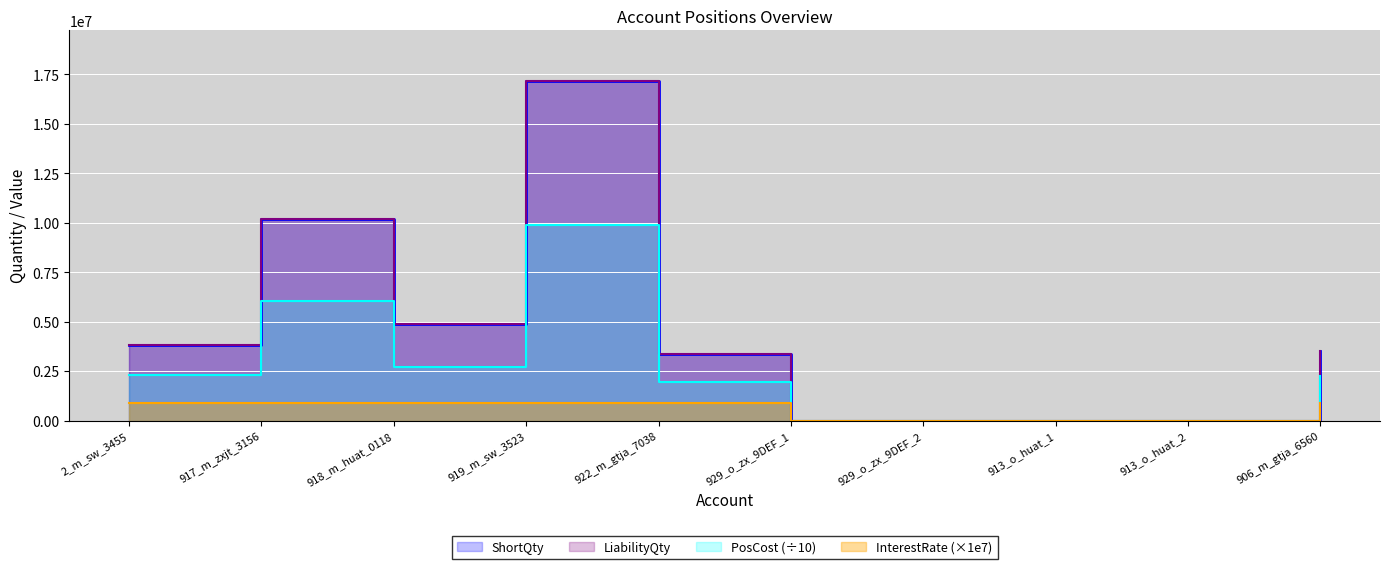

Is the value of LiabilityQty at 922_m_gtja_7038 greater than the value of ShortQty at 919_m_sw_3523?

No